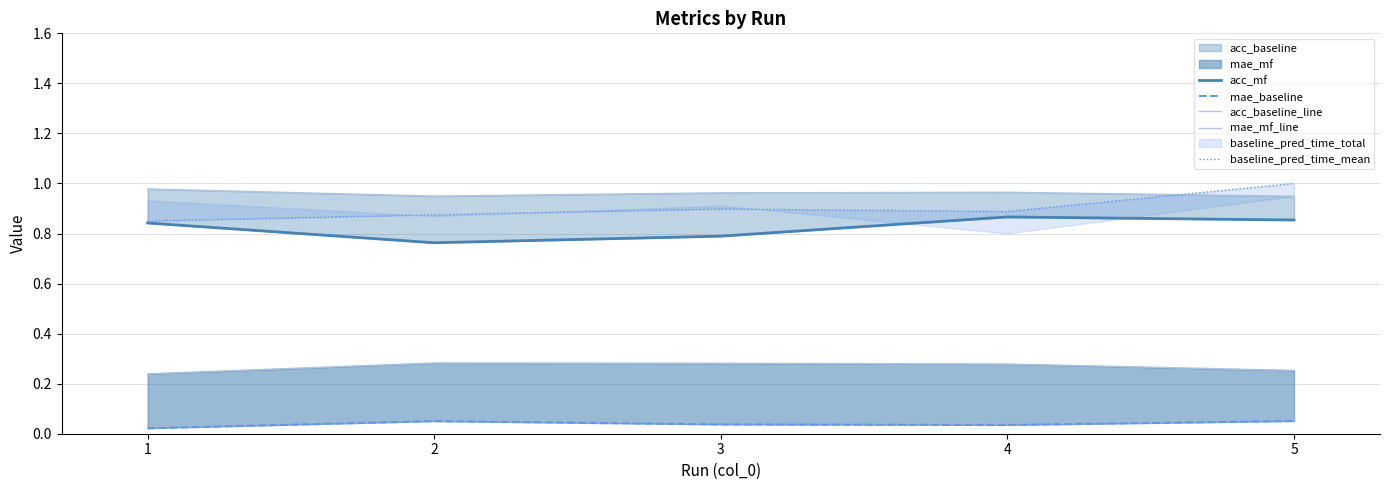

Does the chart have visible grid lines?

Yes